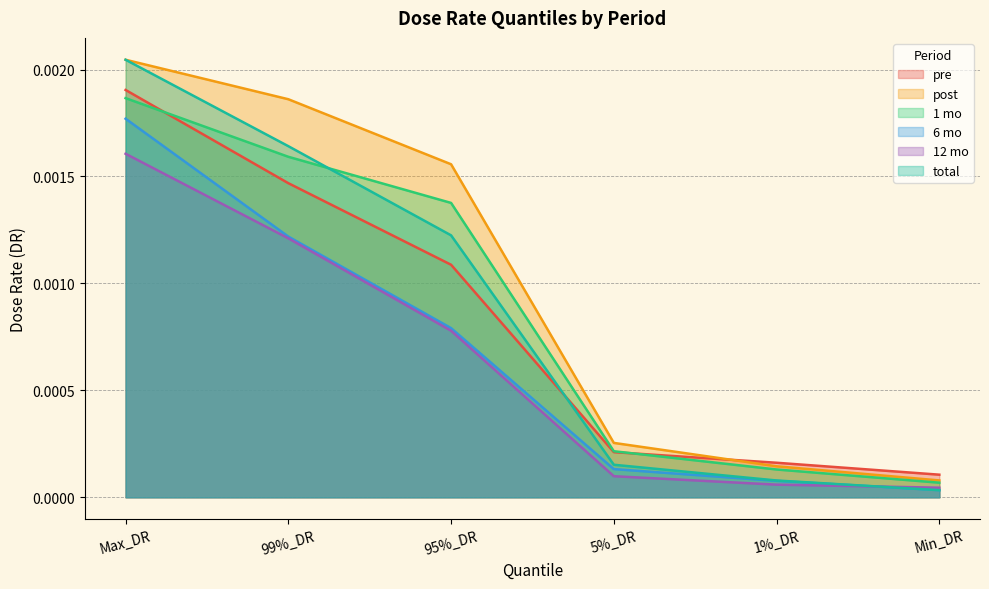

True or false: 1 mo has more than 0 interior local peaks.

False